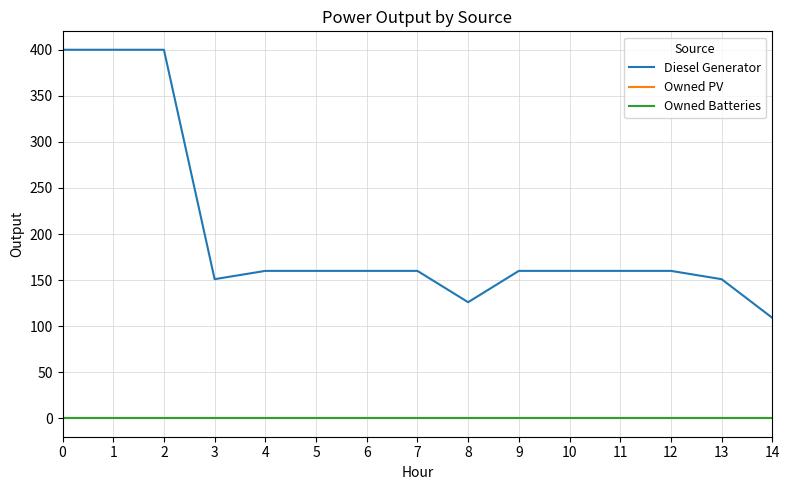

True or false: Diesel Generator and Owned Batteries cross at least once.

False